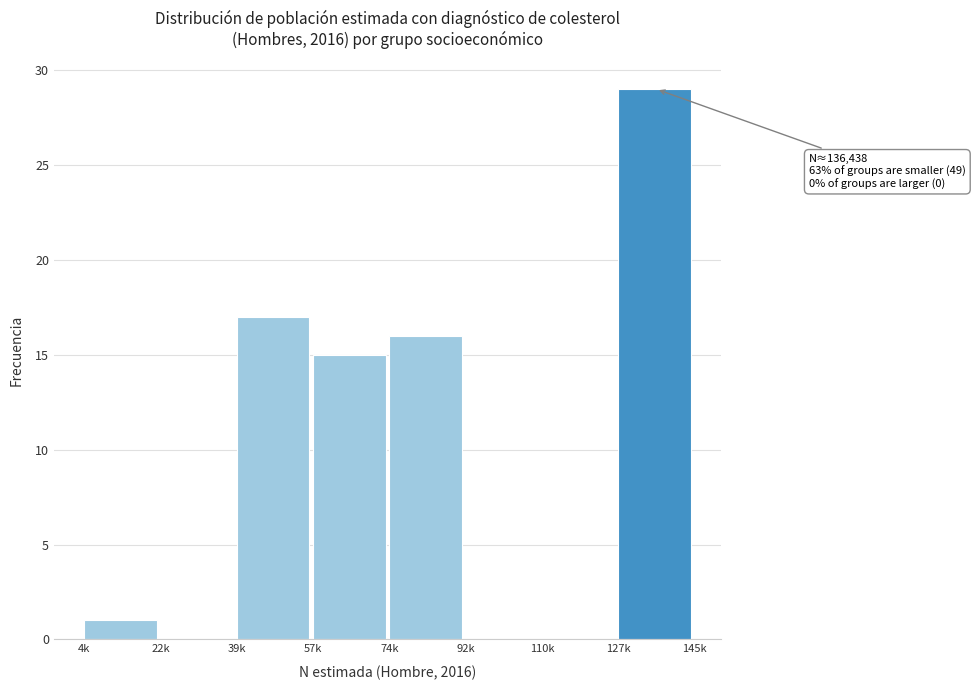

Reading right to left, transcribe all the data shown in this chart.

127k=29	110k=0	92k=0	74k=16	57k=15	39k=17	22k=0	4k=1